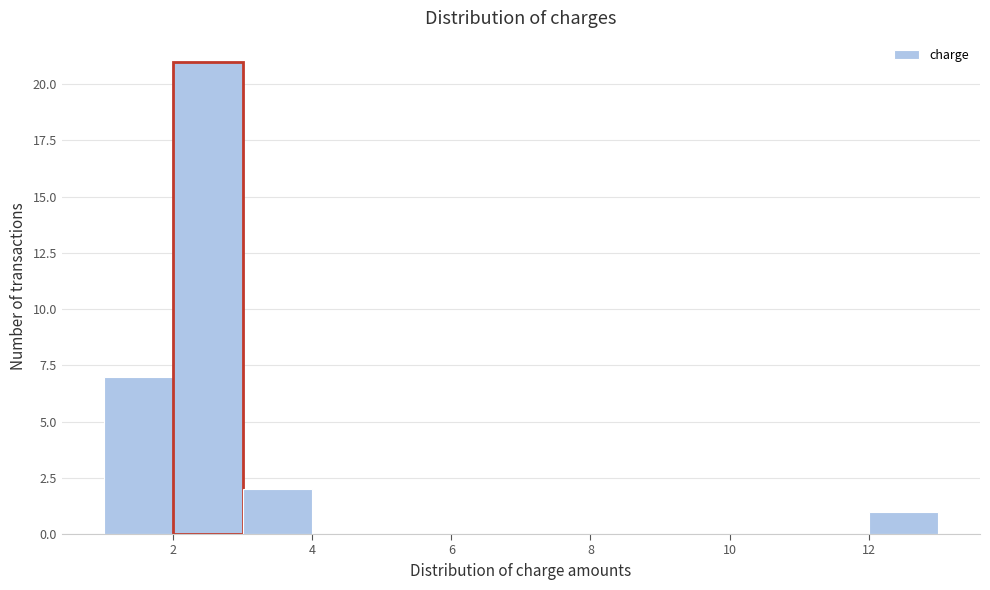

Reading left to right, list every bar in this chart as the range it spans on the x-axis followed by its height. The values are not printed on the chart, so give them approximately, as read against the axis.

1 to 2: 7
2 to 3: 21
3 to 4: 2
4 to 5: 0
5 to 6: 0
6 to 7: 0
7 to 8: 0
8 to 9: 0
9 to 10: 0
10 to 11: 0
11 to 12: 0
12 to 13: 1